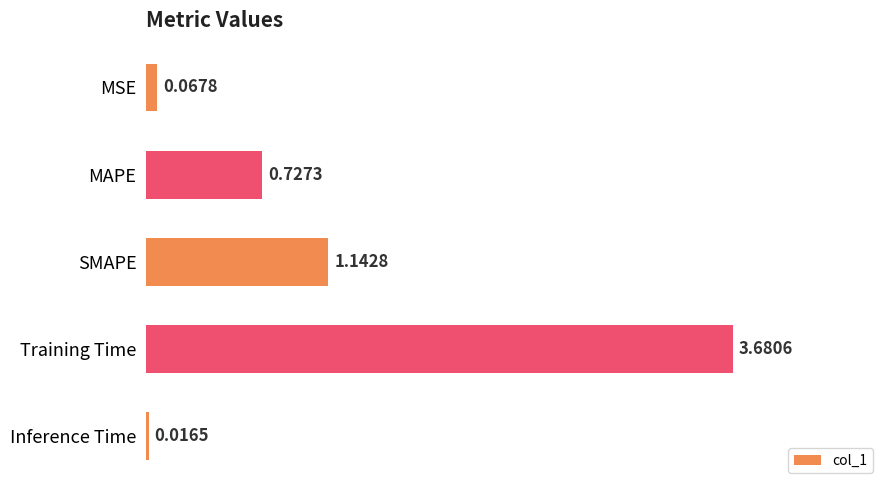

Rank the categories by value from lowest to highest.

Inference Time, MSE, MAPE, SMAPE, Training Time